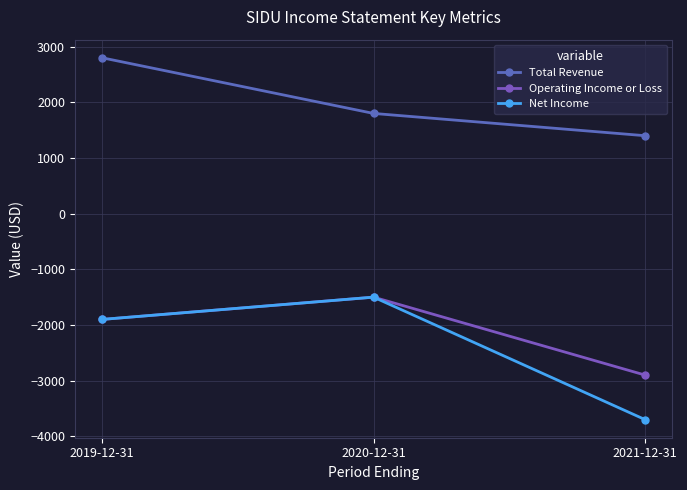

Which series changed the most between 2020-12-31 and 2021-12-31?

Net Income